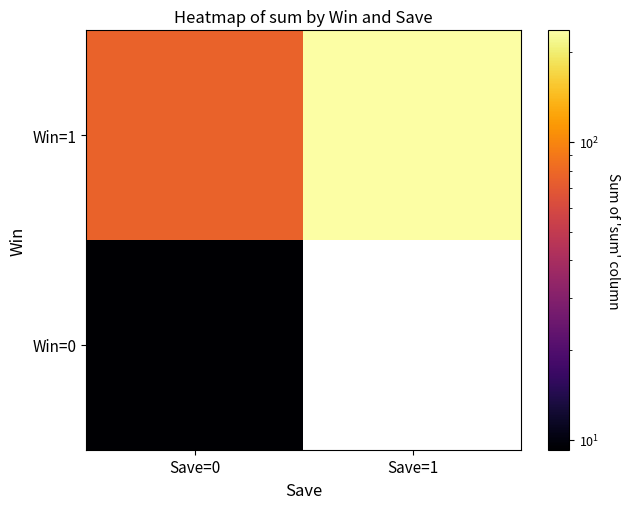

Rank the series by their average value, from highest to lowest.

Win=1, Win=0